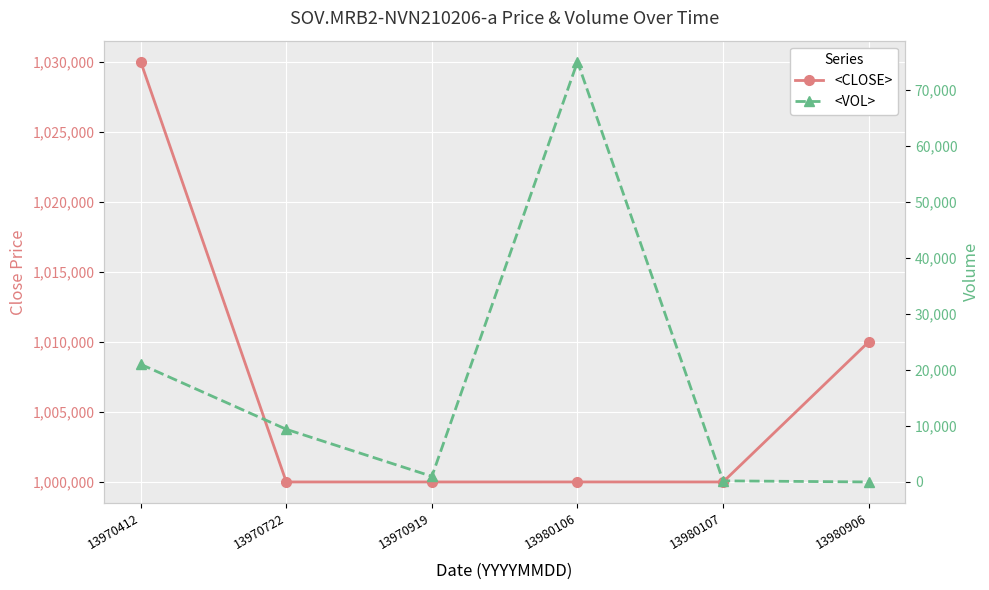

True or false: <VOL> and <CLOSE> intersect in this chart.

False